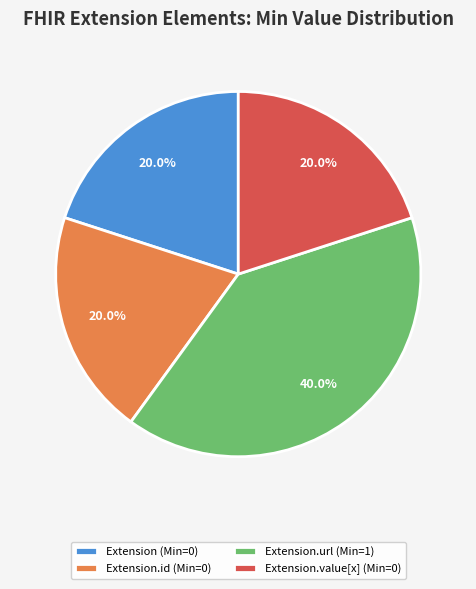

What is the largest slice in the pie chart?

Extension.url (Min=1)